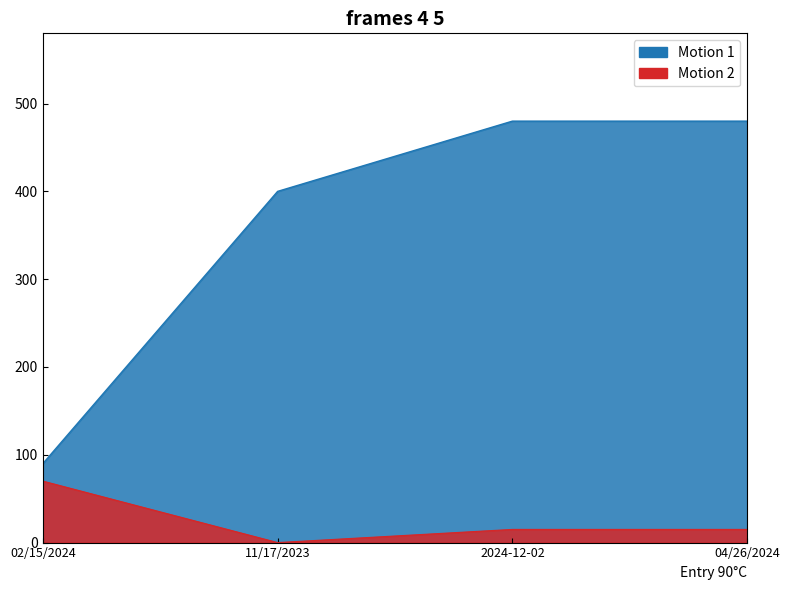

How many interior local valleys does the External diameter (mm) series have?

1